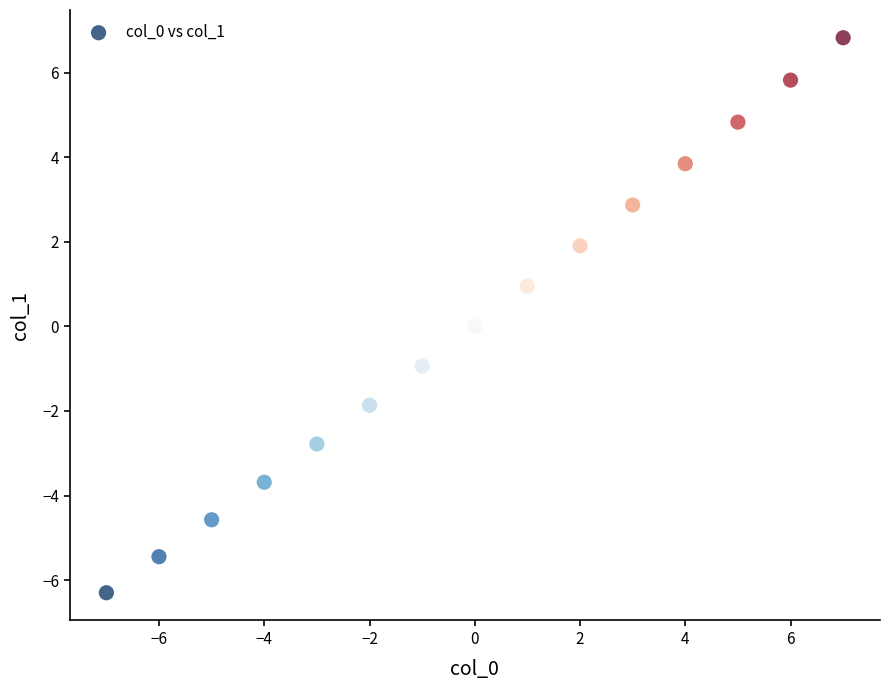

What is the range of Y values (max minus min)?

13.1